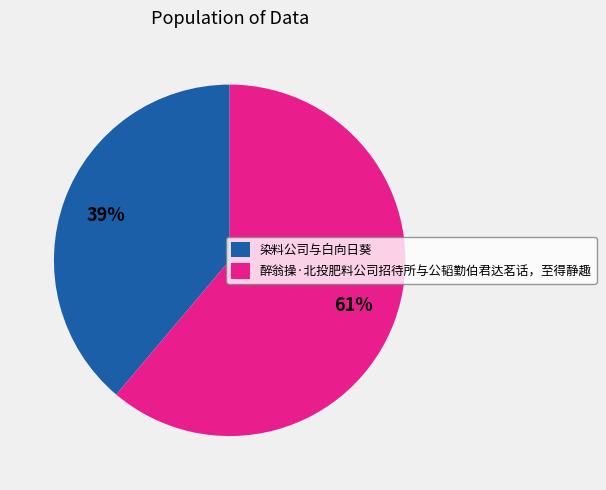

Is there any slice that represents more than half of the pie?

Yes